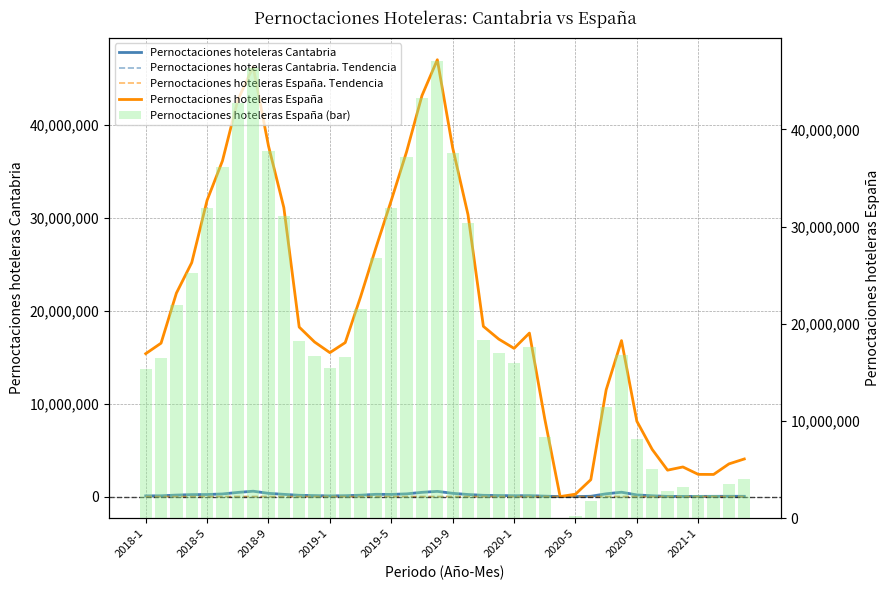

The Pernoctaciones hoteleras Cantabria series shows 233175.0 at 2019-5. True or false?

True